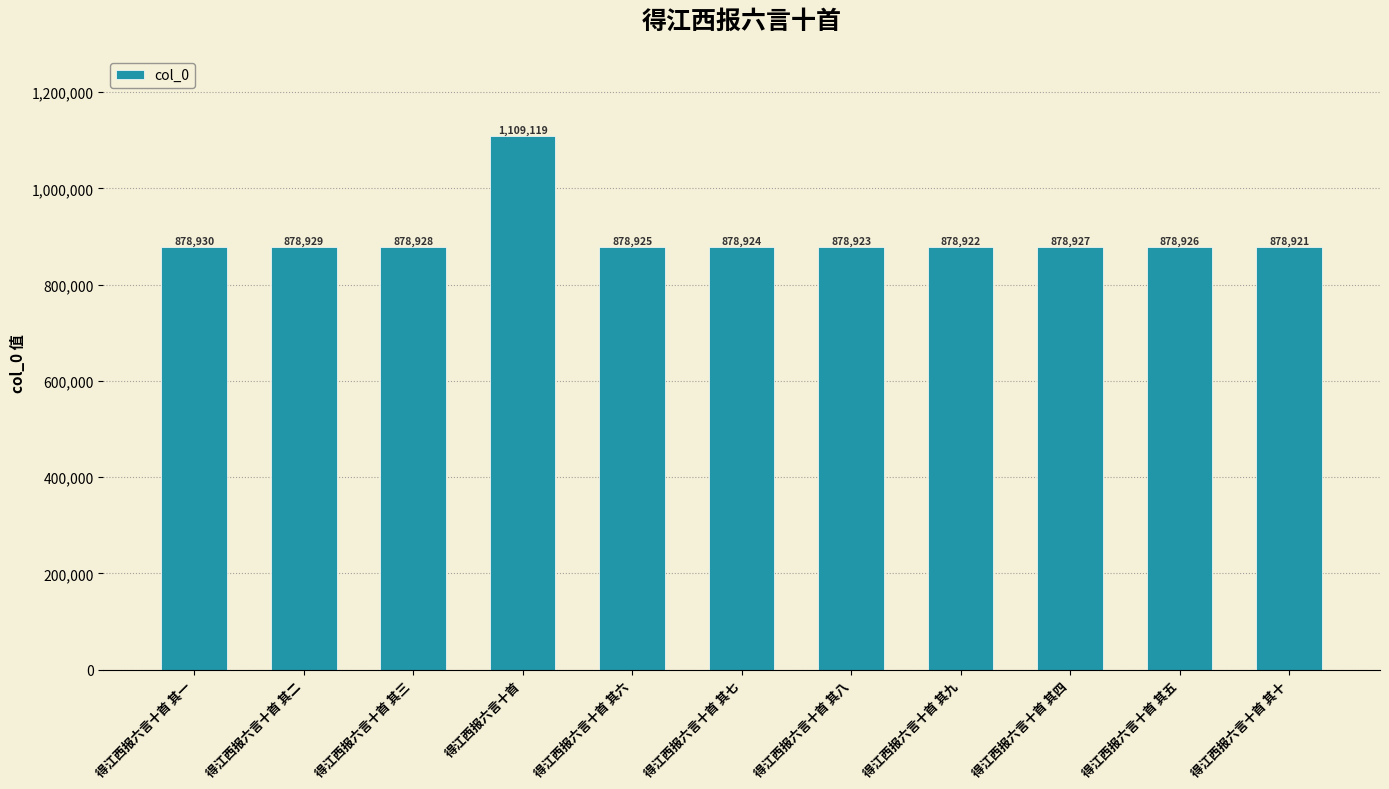

Rank the categories by value from lowest to highest.

得江西报六言十首 其十, 得江西报六言十首 其九, 得江西报六言十首 其八, 得江西报六言十首 其七, 得江西报六言十首 其六, 得江西报六言十首 其五, 得江西报六言十首 其四, 得江西报六言十首 其三, 得江西报六言十首 其二, 得江西报六言十首 其一, 得江西报六言十首